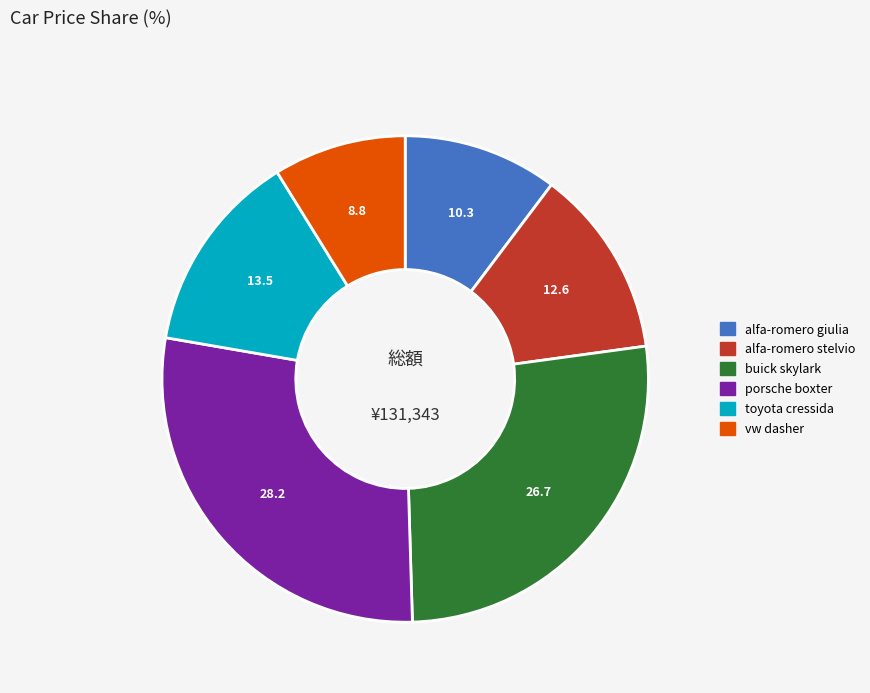

How many segments does this pie chart have?

6